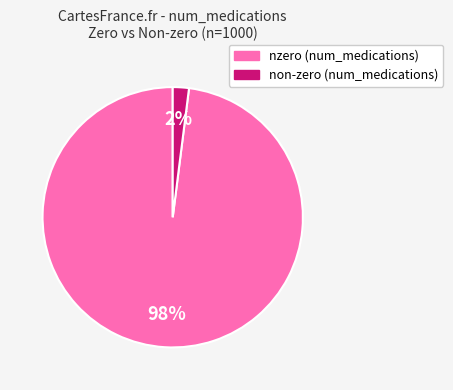

Is there a majority slice in this chart?

Yes